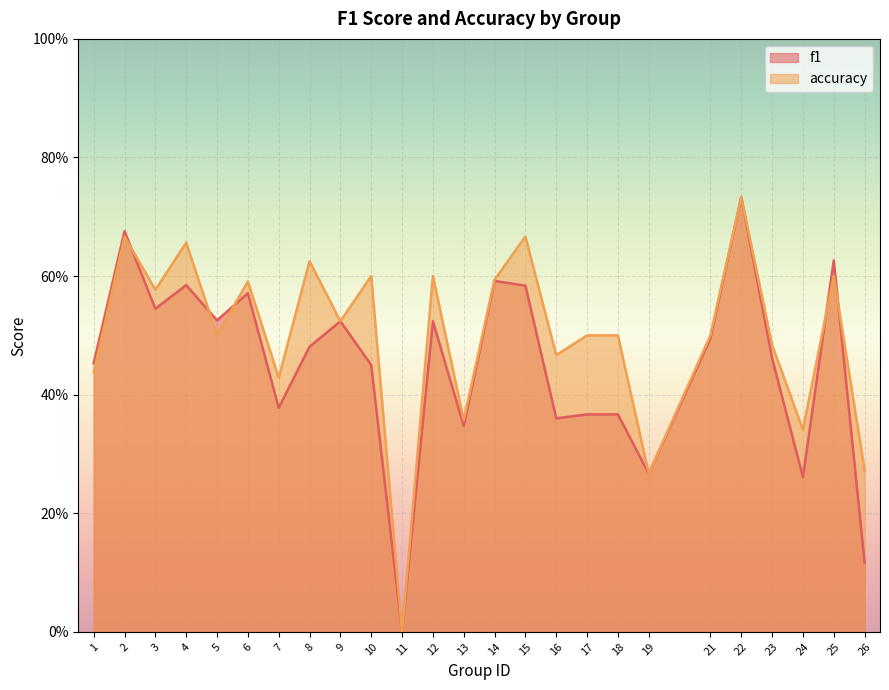

What is the sum of all accuracy values?

12.5